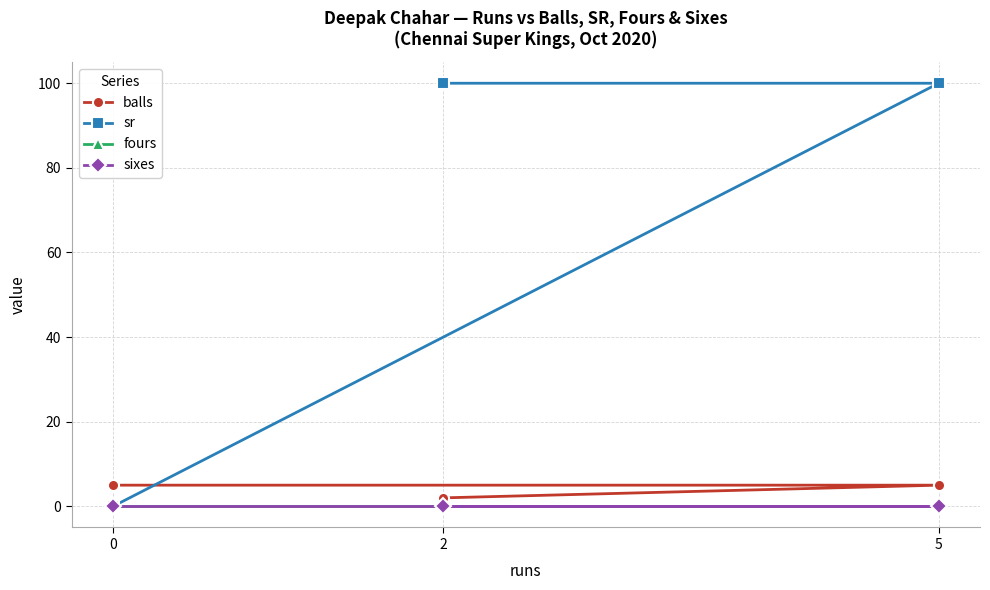

How many lines are shown in the chart?

4